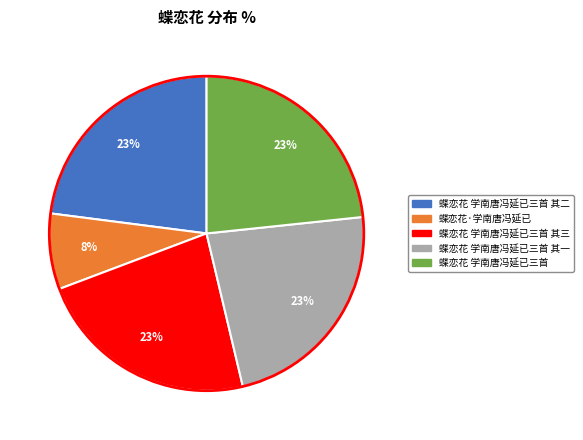

Does any single category account for the majority?

No